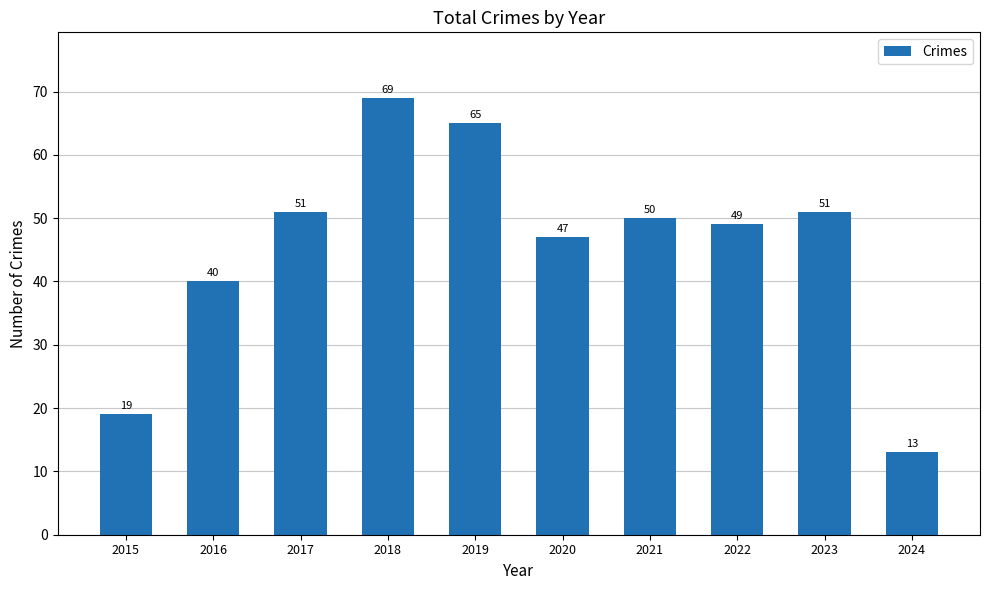

What is the smallest value displayed?

13